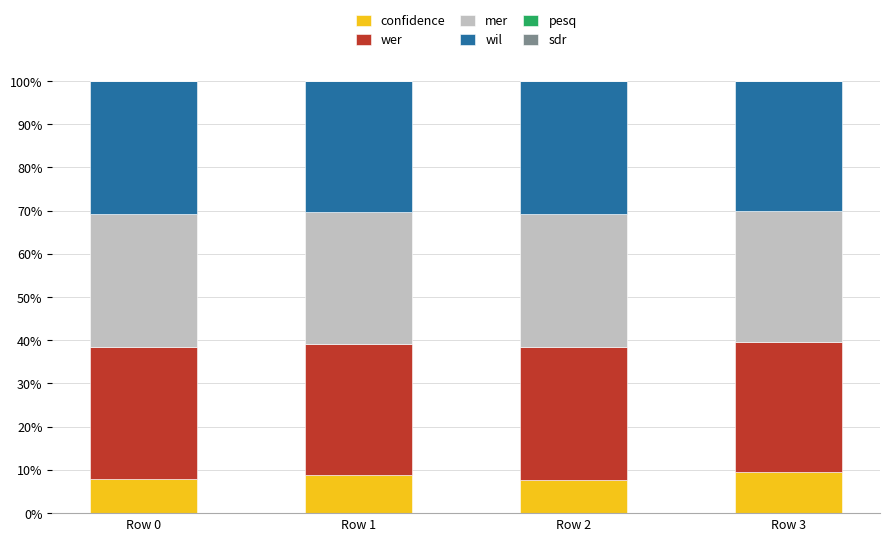

The value of confidence at Row 2 is 7.7. True or false?

True